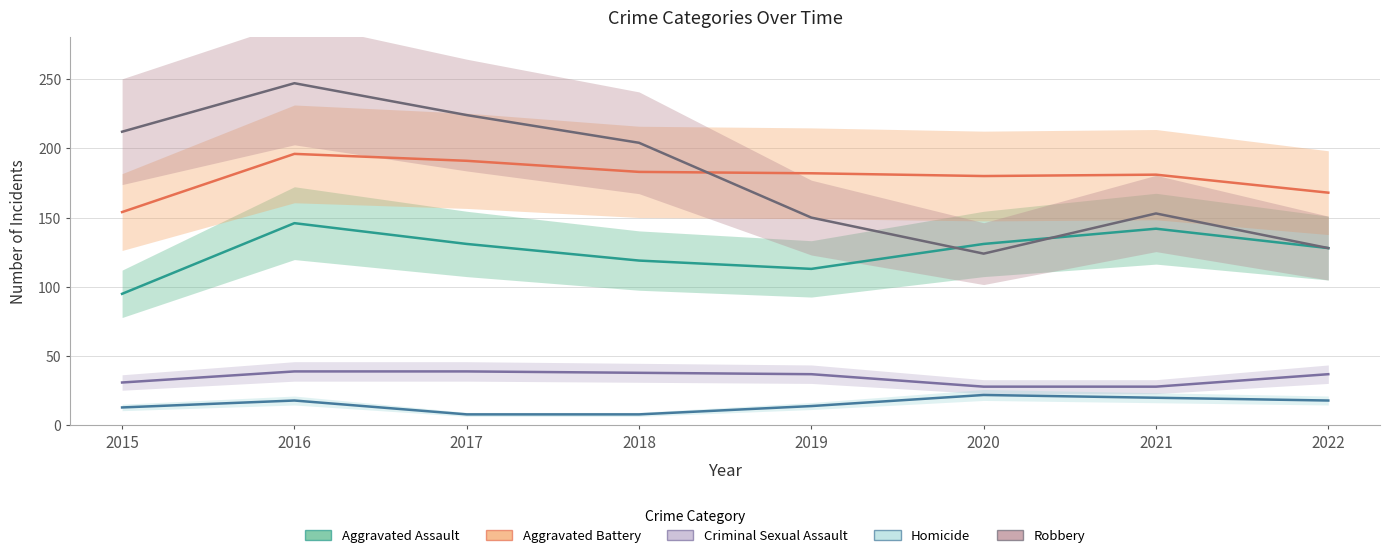

The Homicide series shows 6 at 2022. True or false?

False